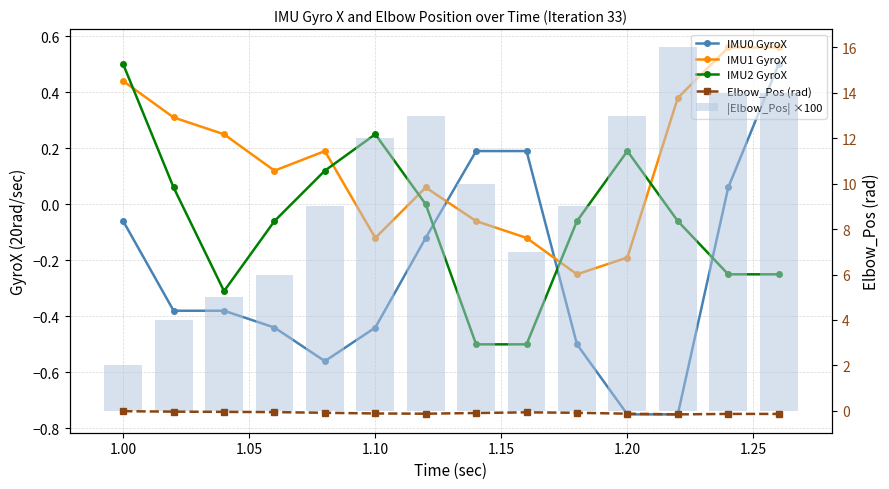

Is the value of IMU1 GyroX at 11 greater than the value of Elbow_Pos (rad) at 8?

Yes